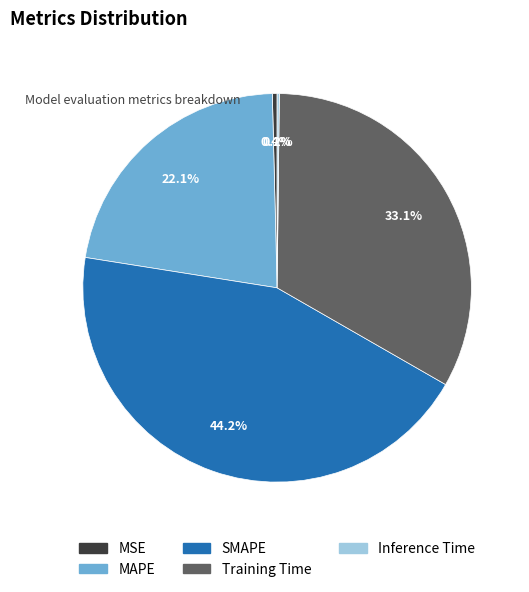

Does any single category account for the majority?

No